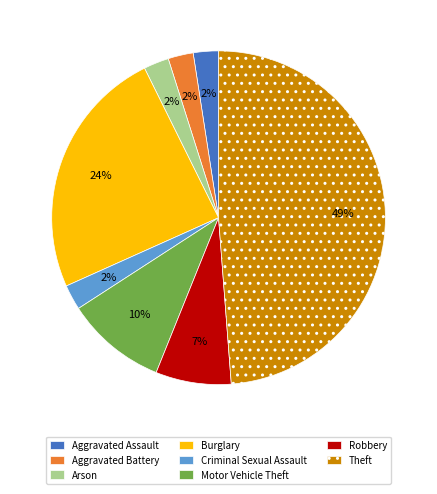

Does Burglary account for over 50% of the chart?

No